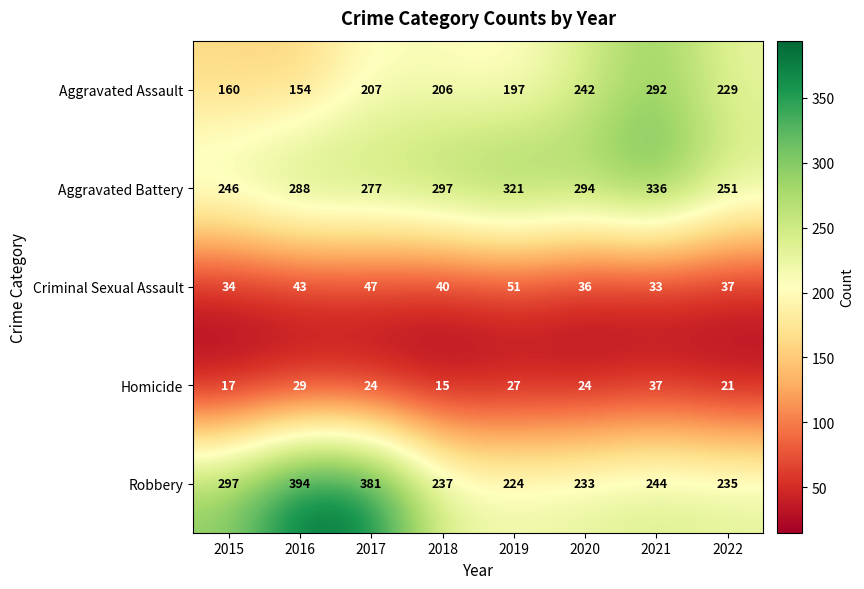

What is the total value across all series at 2015?

754